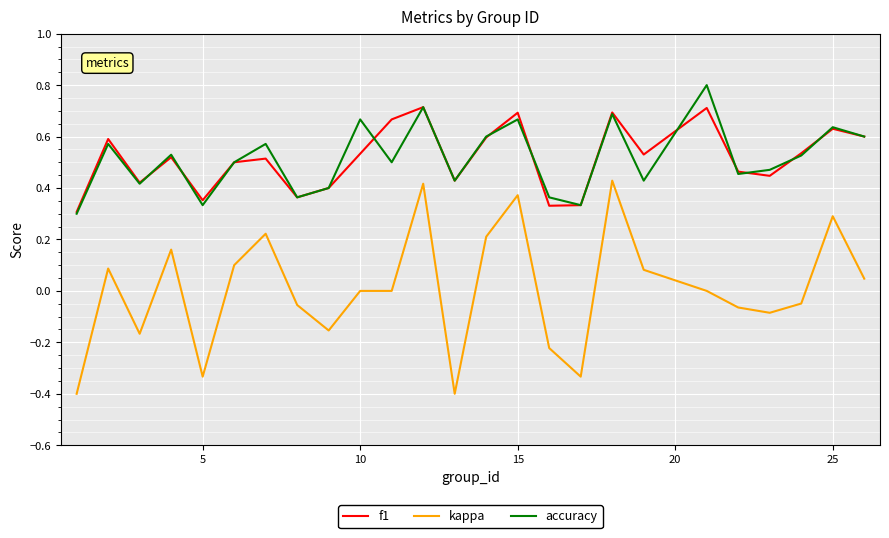

Does the chart have visible grid lines?

Yes